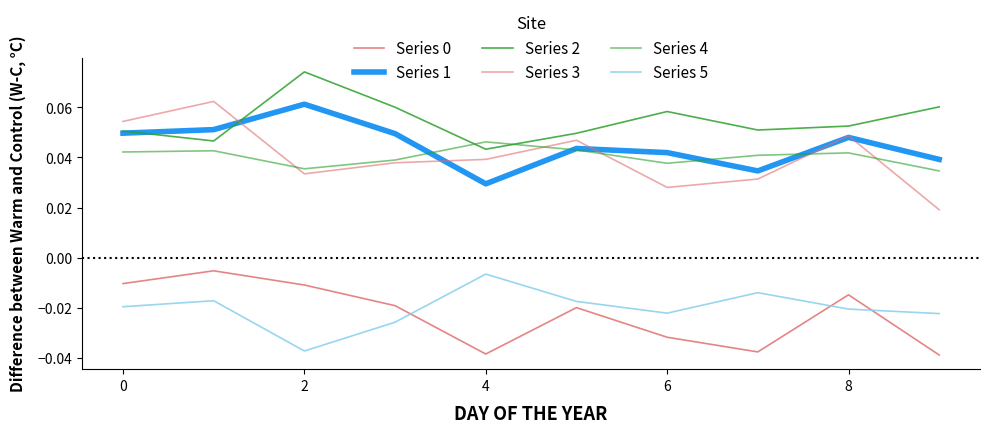

Which series has the largest total across all categories?

Series 2